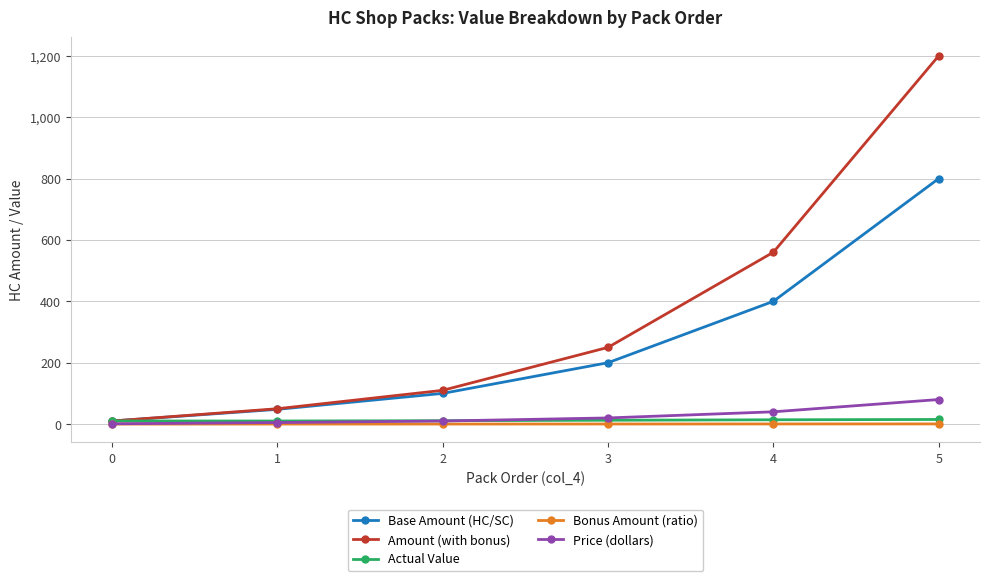

Which series has the widest spread of values?

Amount (with bonus)